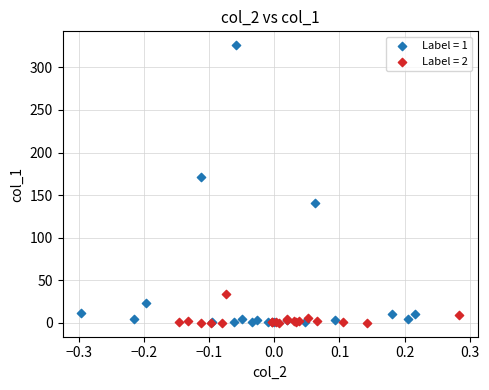

Which series has the widest spread of Y values?

Label = 1